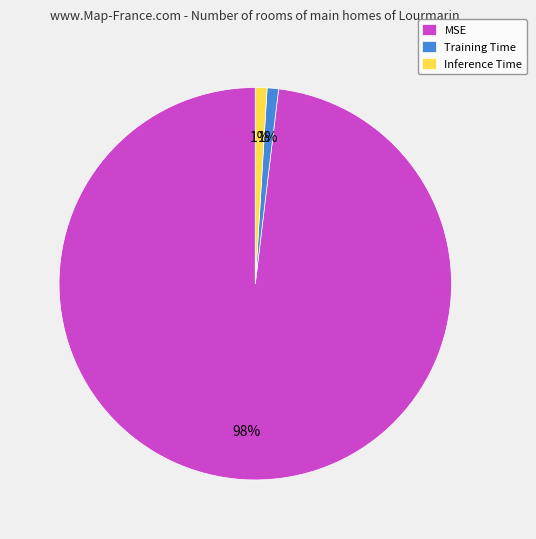

Count the number of slices in the pie.

3